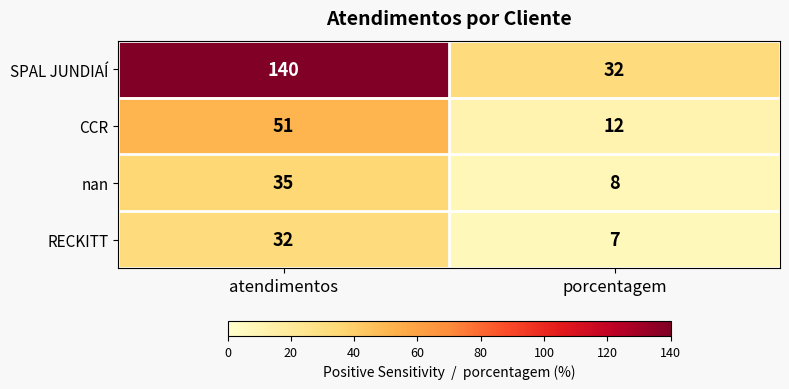

What value does the CCR series have at atendimentos, to the nearest 10?

50